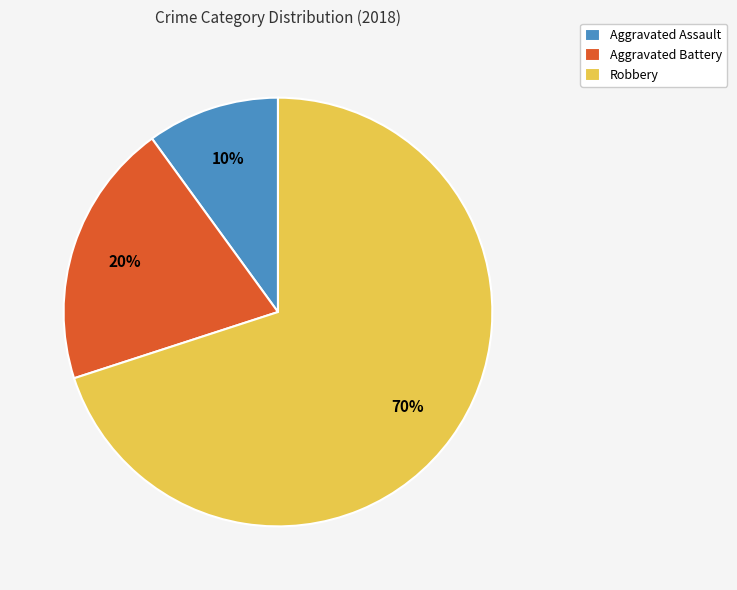

Which has a higher value, Aggravated Assault or Robbery?

Robbery